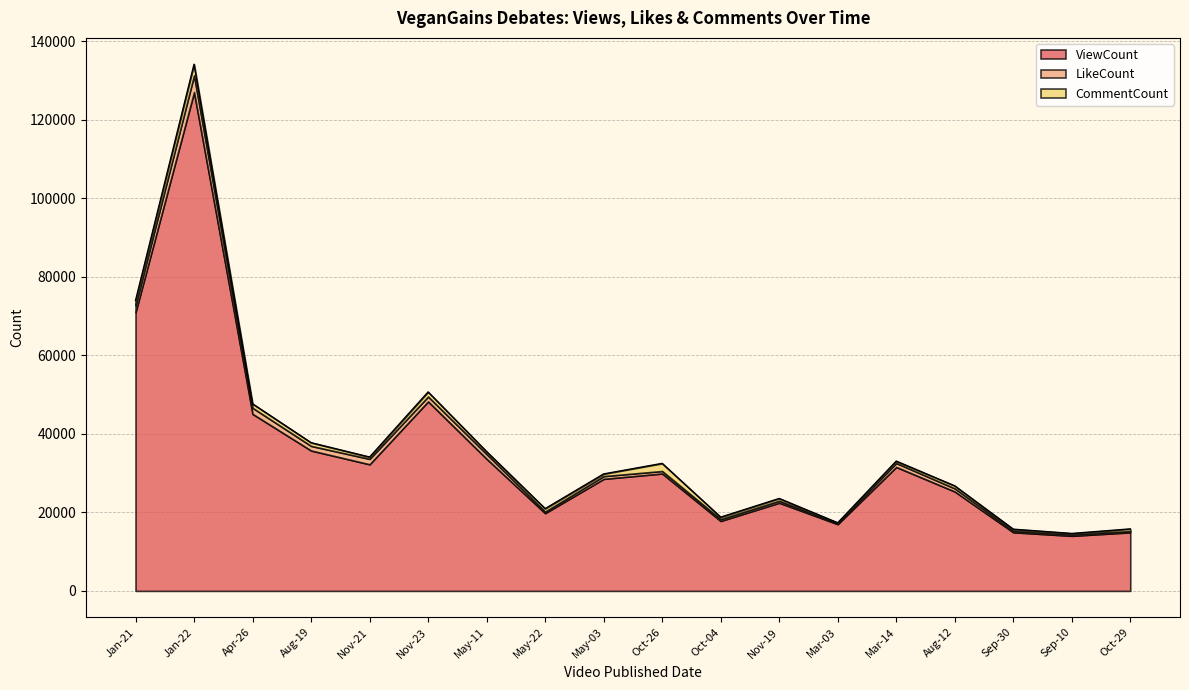

True or false: LikeCount has a value of 1003 at Mar-14.

True